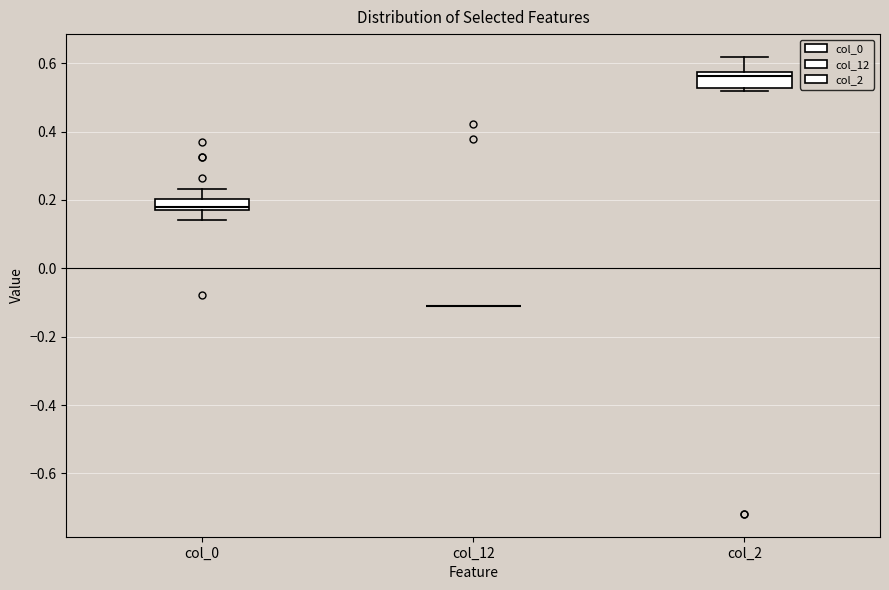

Reading left to right, read every box against the y-axis: the position of its median line, the range the box covers, and the ends of its whiskers. The values are not printed on the chart, so give them approximately, as read against the axis.

col_0: median 0.18, box 0.16 to 0.20, whiskers 0.14 to 0.24
col_12: box collapsed to a line at -0.12, whiskers -0.12 to -0.12
col_2: median 0.56, box 0.52 to 0.58, whiskers 0.52 (just below the box's lower edge) to 0.62